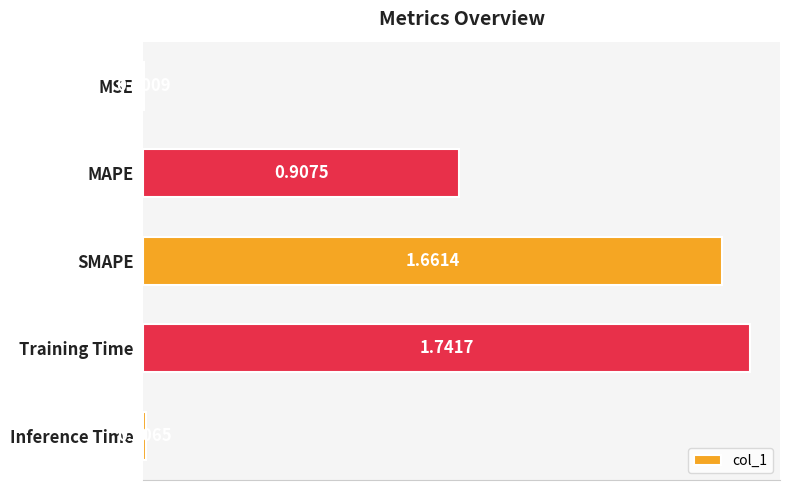

What is the sum of all values?

4.3